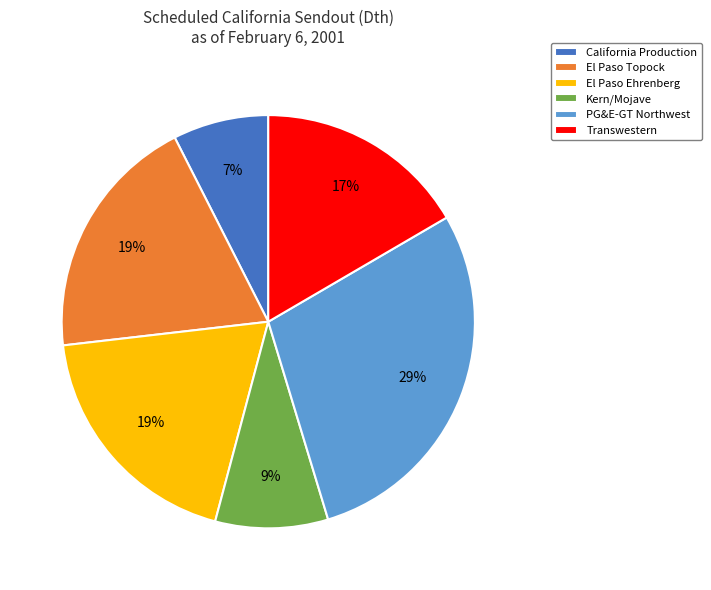

To the nearest percent, what is the average slice percentage?

17%